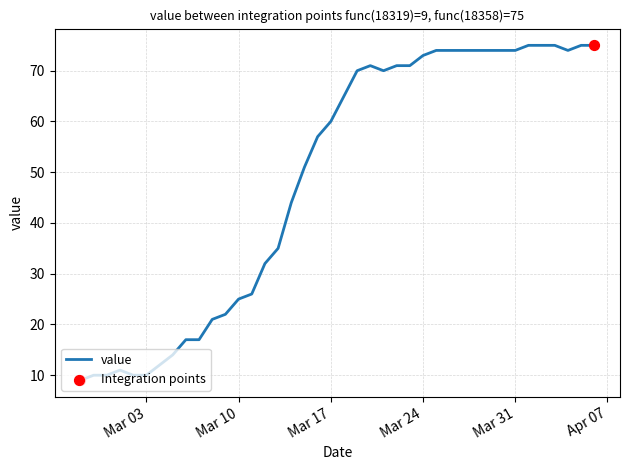

What is the maximum value shown in the chart?

75